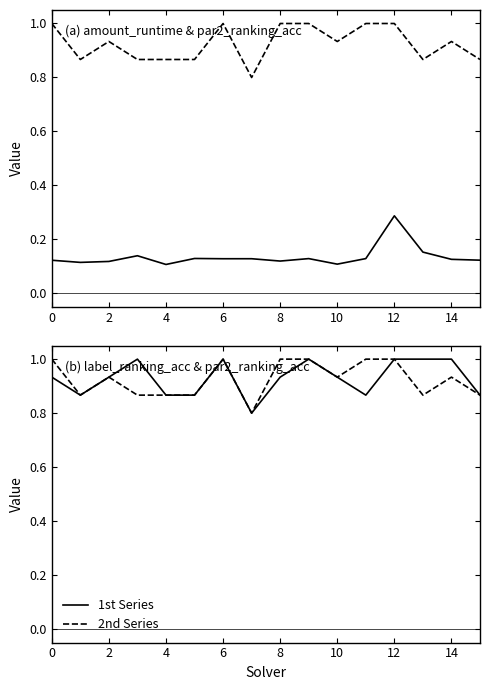

What is the approximate value of par2_ranking_acc at 13?

0.9